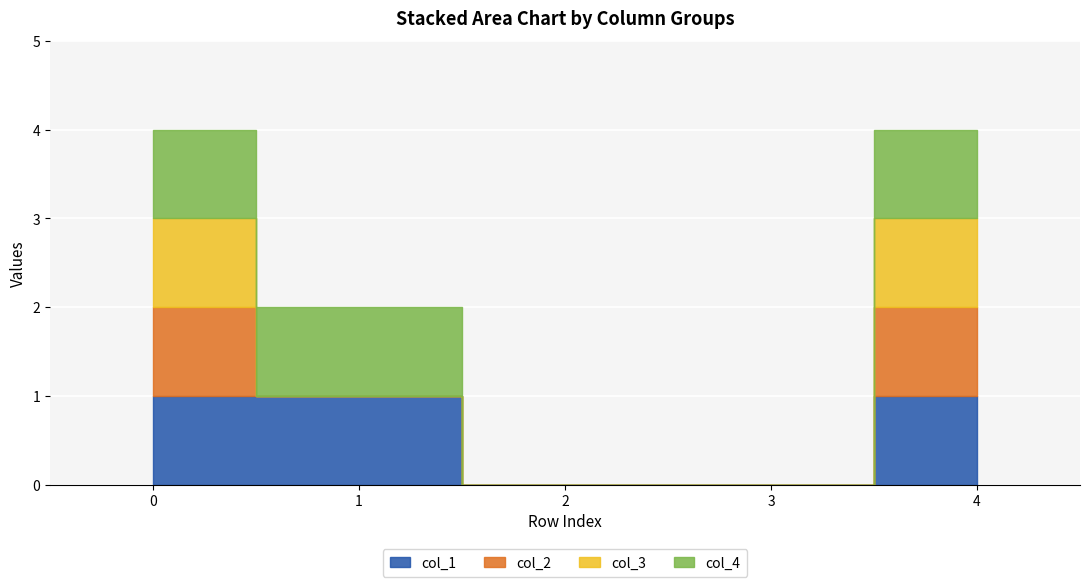

List the series in order of their peak value, lowest first.

col_1, col_2, col_3, col_4